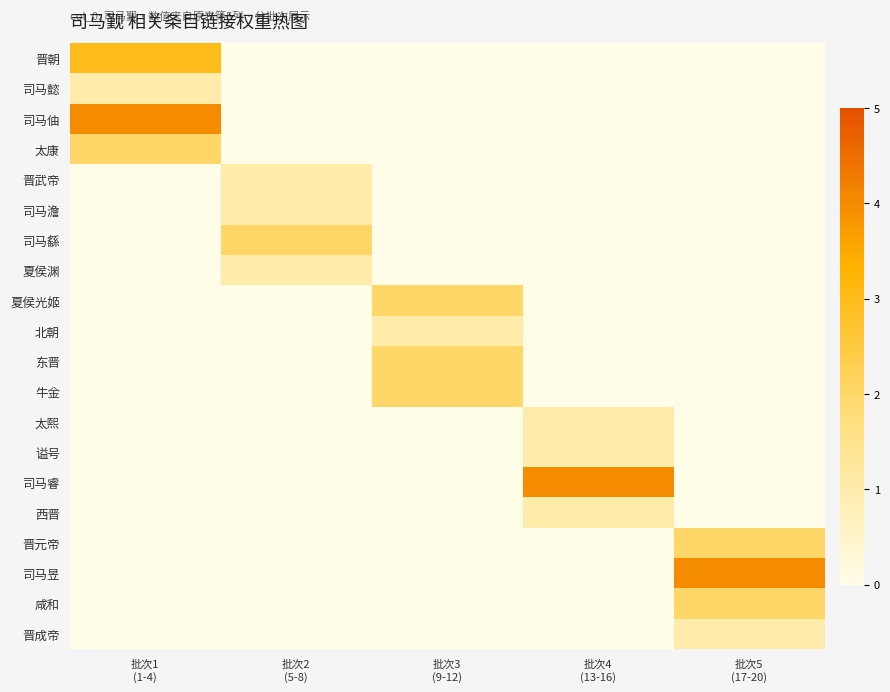

How many data points does each series have?

5